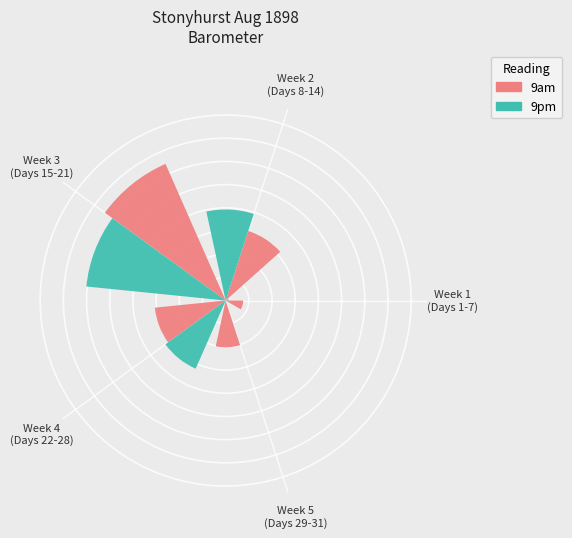

Rank the series by their average value, from lowest to highest.

9pm, 9am